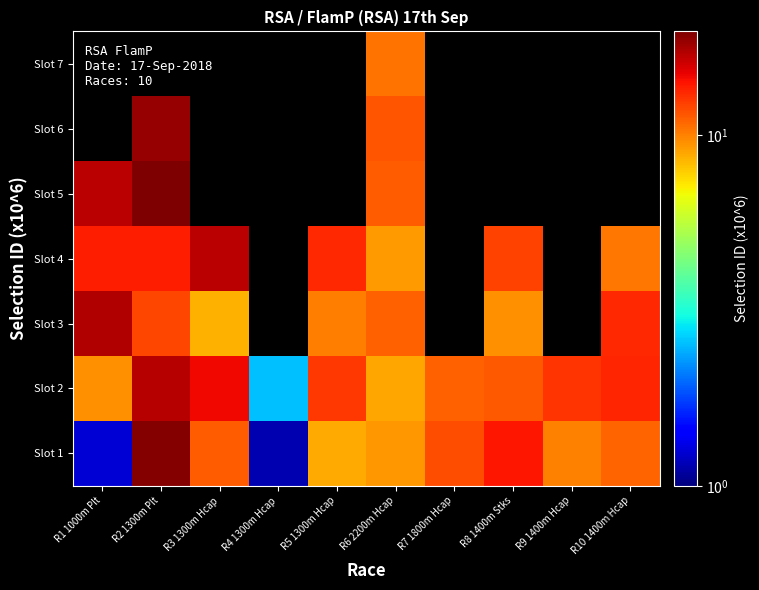

Reading right to left, extract all data points from this chart.

Slot 1: R10 1400m Hcap=11.0	R9 1400m Hcap=10.0	R8 1400m Stks=14.0	R7 1800m Hcap=11.7	R6 2200m Hcap=9.3	R5 1300m Hcap=8.8	R4 1300m Hcap=1.1	R3 1300m Hcap=11.2	R2 1300m Plt=19.4	R1 1000m Plt=1.2
Slot 2: R10 1400m Hcap=13.3	R9 1400m Hcap=12.7	R8 1400m Stks=11.4	R7 1800m Hcap=11.1	R6 2200m Hcap=8.9	R5 1300m Hcap=12.6	R4 1300m Hcap=2.6	R3 1300m Hcap=14.7	R2 1300m Plt=17.1	R1 1000m Plt=9.6
Slot 3: R10 1400m Hcap=13.2	R9 1400m Hcap=0.0	R8 1400m Stks=9.5	R7 1800m Hcap=0.0	R6 2200m Hcap=11.1	R5 1300m Hcap=10.1	R4 1300m Hcap=0.0	R3 1300m Hcap=8.5	R2 1300m Plt=11.9	R1 1000m Plt=17.2
Slot 4: R10 1400m Hcap=10.4	R9 1400m Hcap=0.0	R8 1400m Stks=12.2	R7 1800m Hcap=0.0	R6 2200m Hcap=9.1	R5 1300m Hcap=13.3	R4 1300m Hcap=0.0	R3 1300m Hcap=16.8	R2 1300m Plt=13.6	R1 1000m Plt=13.7
Slot 5: R10 1400m Hcap=0.0	R9 1400m Hcap=0.0	R8 1400m Stks=0.0	R7 1800m Hcap=0.0	R6 2200m Hcap=11.2	R5 1300m Hcap=0.0	R4 1300m Hcap=0.0	R3 1300m Hcap=0.0	R2 1300m Plt=19.7	R1 1000m Plt=16.8
Slot 6: R10 1400m Hcap=0.0	R9 1400m Hcap=0.0	R8 1400m Stks=0.0	R7 1800m Hcap=0.0	R6 2200m Hcap=11.4	R5 1300m Hcap=0.0	R4 1300m Hcap=0.0	R3 1300m Hcap=0.0	R2 1300m Plt=18.5	R1 1000m Plt=0.0
Slot 7: R10 1400m Hcap=0.0	R9 1400m Hcap=0.0	R8 1400m Stks=0.0	R7 1800m Hcap=0.0	R6 2200m Hcap=10.4	R5 1300m Hcap=0.0	R4 1300m Hcap=0.0	R3 1300m Hcap=0.0	R2 1300m Plt=0.0	R1 1000m Plt=0.0